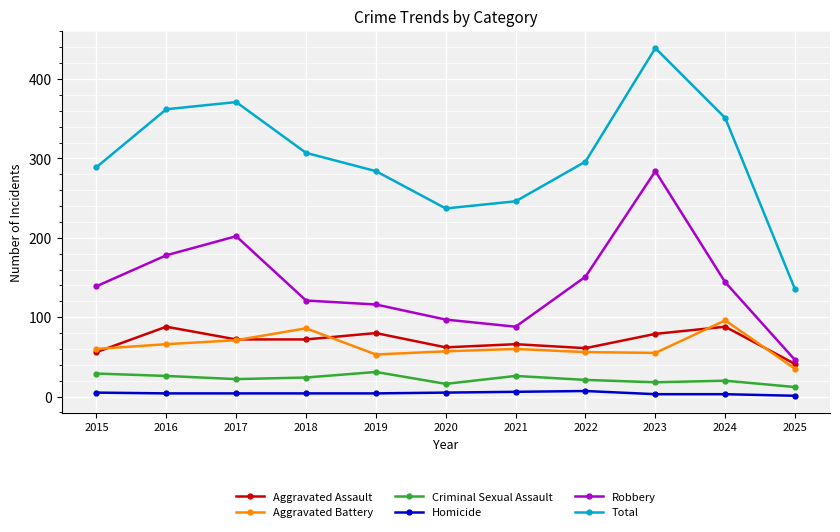

List the series in order of their peak value, lowest first.

Homicide, Criminal Sexual Assault, Aggravated Assault, Aggravated Battery, Robbery, Total